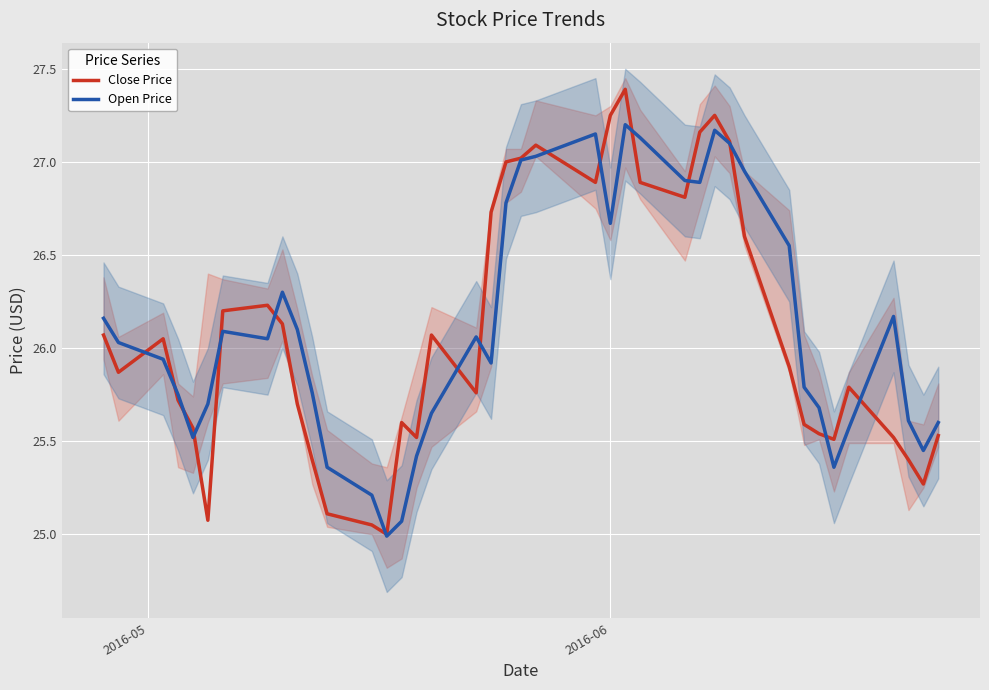

True or false: Close Price has more than 0 interior local peaks.

True